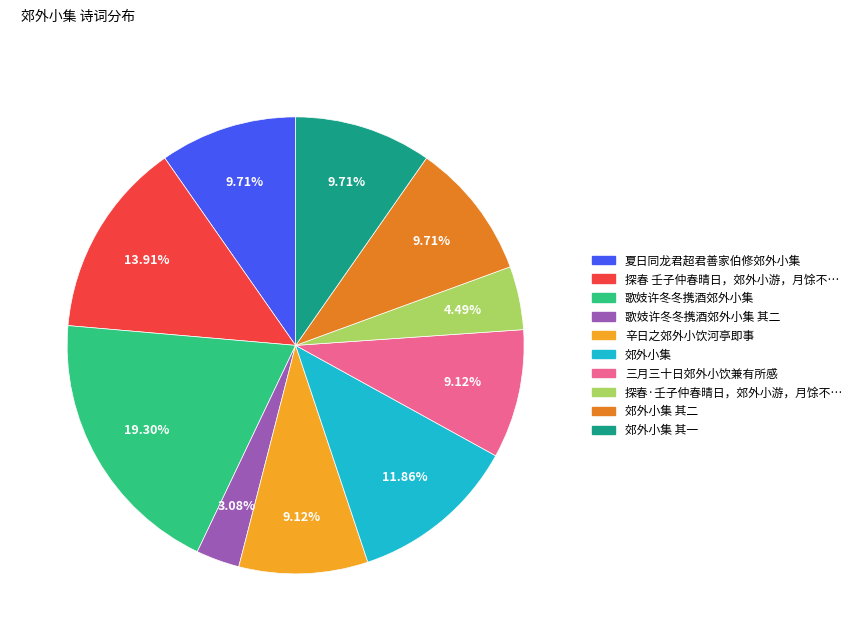

What is the smallest slice in the pie chart?

歌妓许冬冬携酒郊外小集 其二